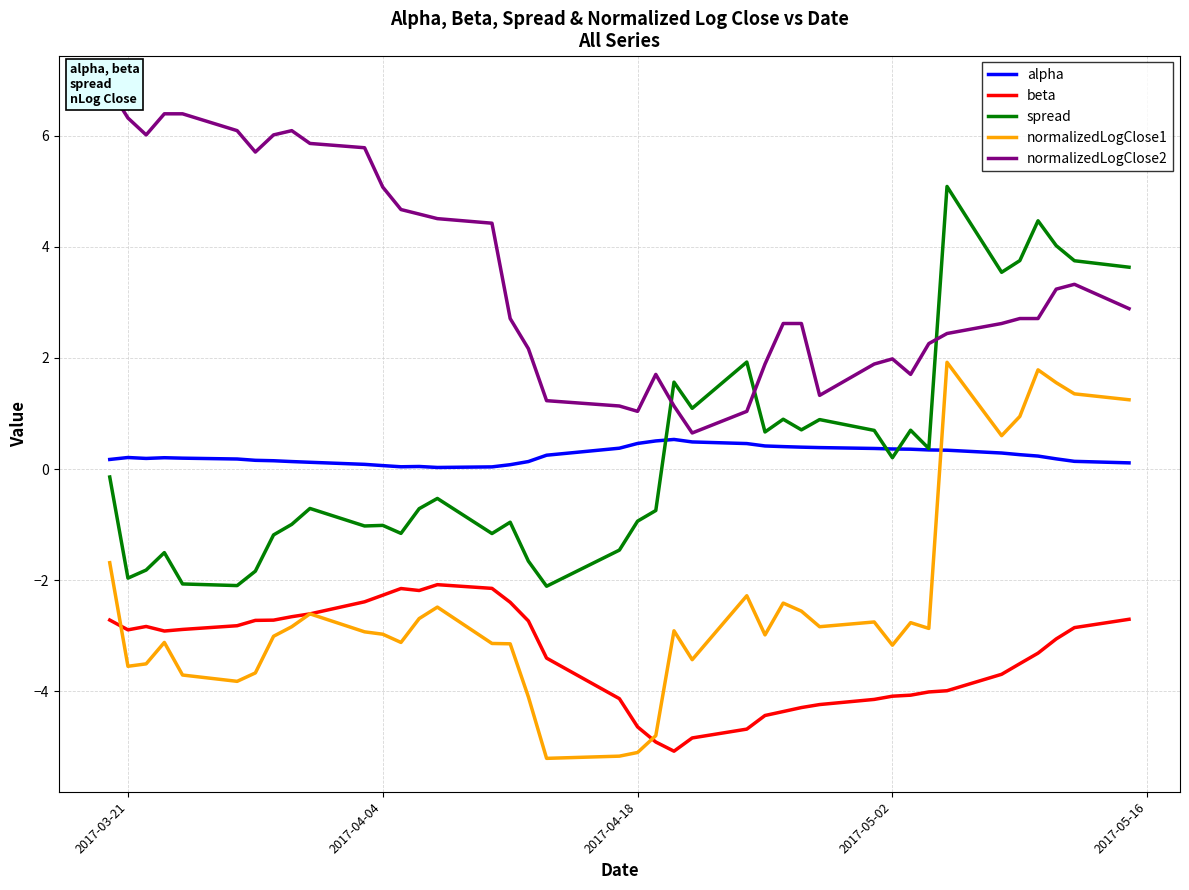

What is the difference between the spread values at 2017-03-21 and 2017-05-02?

2.2